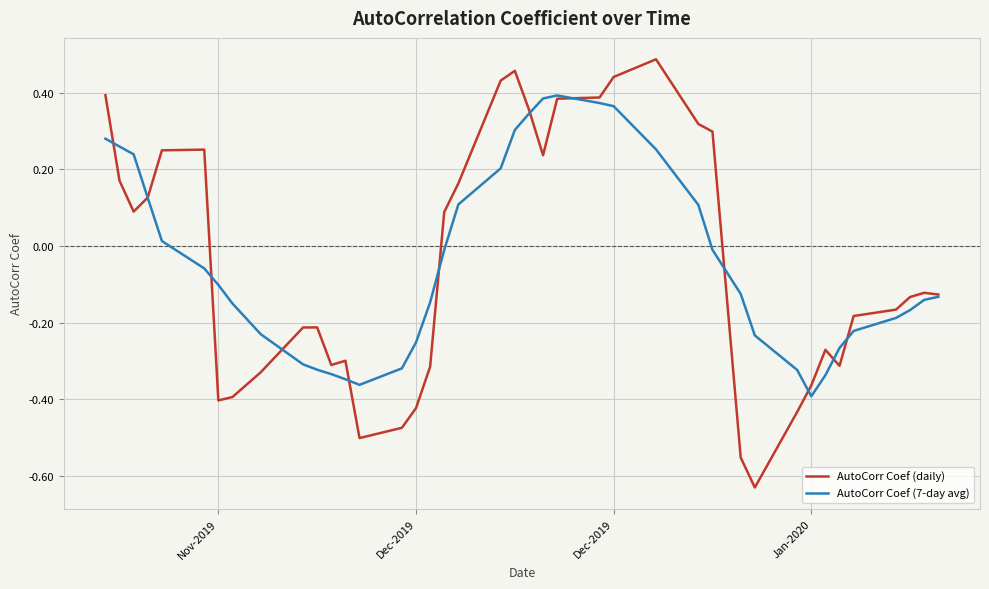

Count the number of data series in this chart.

2